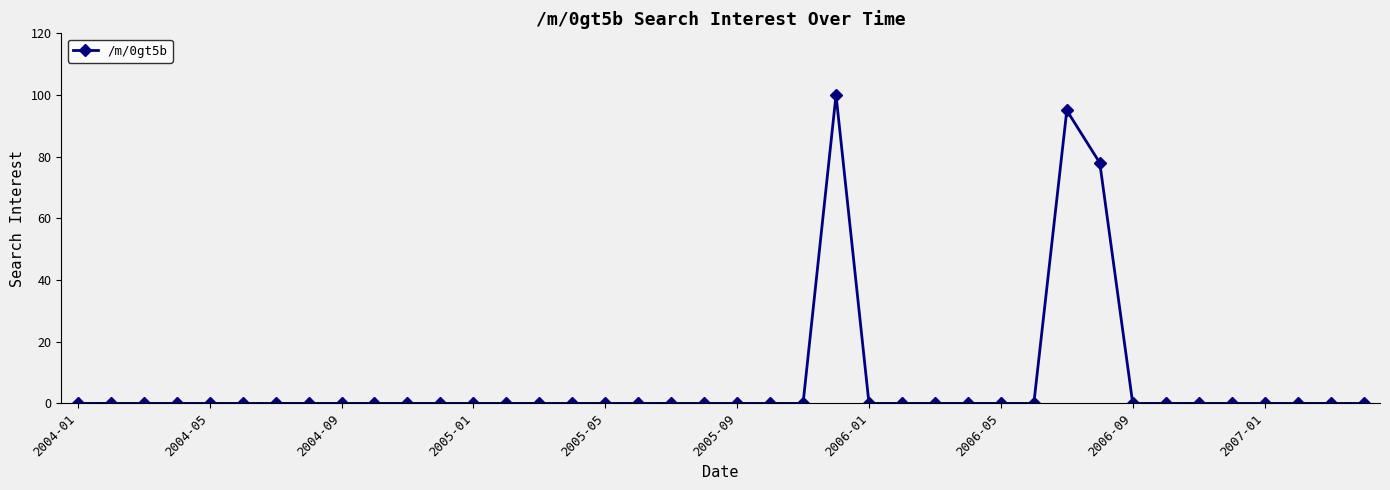

True or false: the data has more than 0 interior local peaks.

True